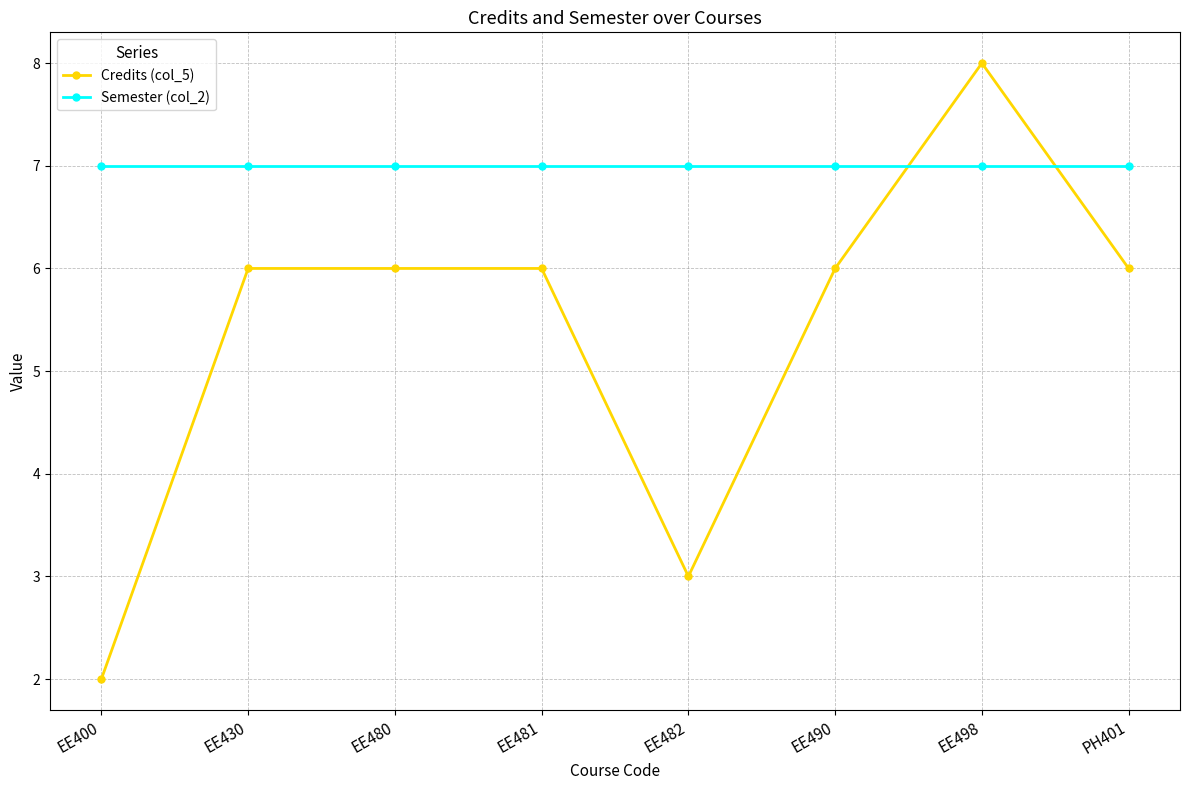

True or false: Semester (col_2) has a value of 7 at EE490.

True